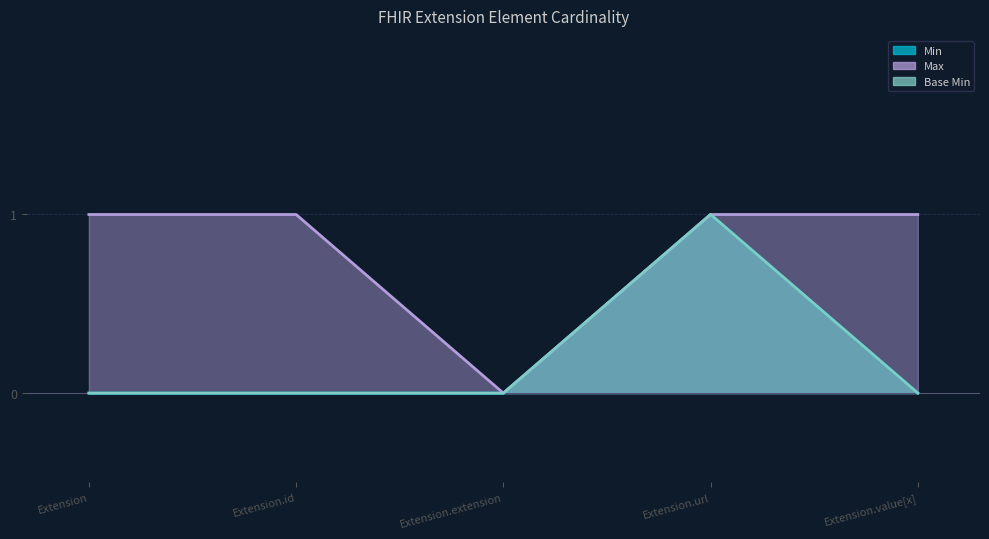

Which has a higher value, Extension.value[x] or Extension.id?

Extension.value[x]